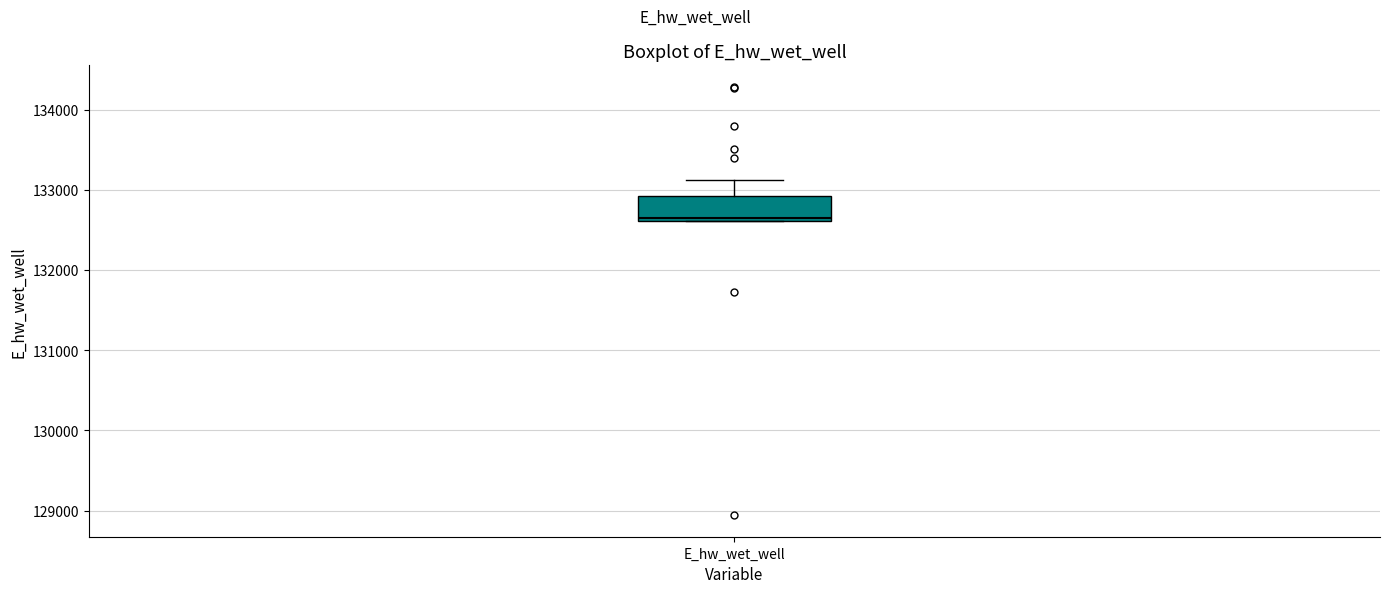

Transcribe this box plot: give where the median line is, the range the box spans, and where the two whiskers end, as read against the y-axis. The values are not printed on the chart, so give them approximately, as read against the axis.

median 132600, box 132600 to 132900, whiskers 132600 to 133100